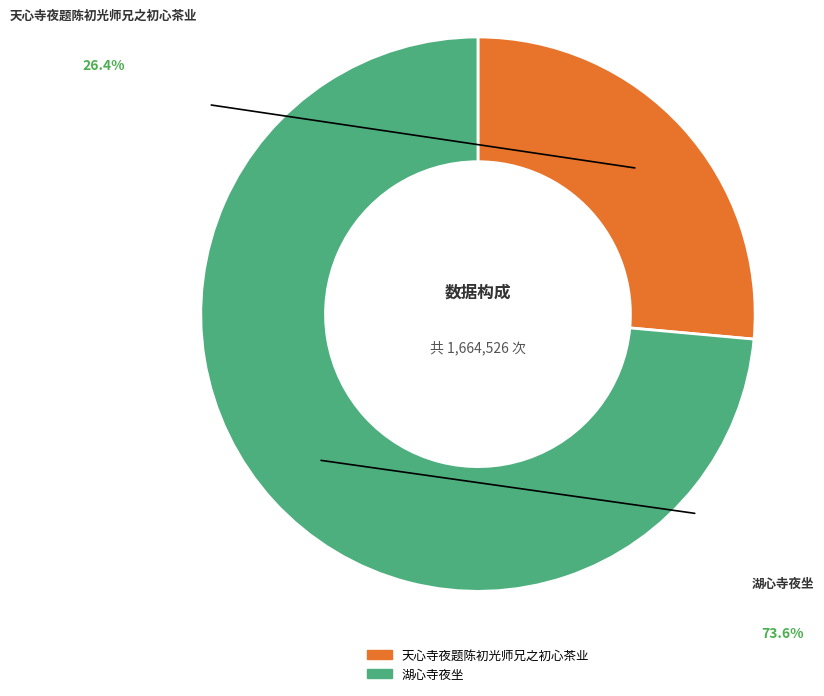

Do 天心寺夜题陈初光师兄之初心茶业 and 湖心寺夜坐 together represent more than half of the pie?

Yes